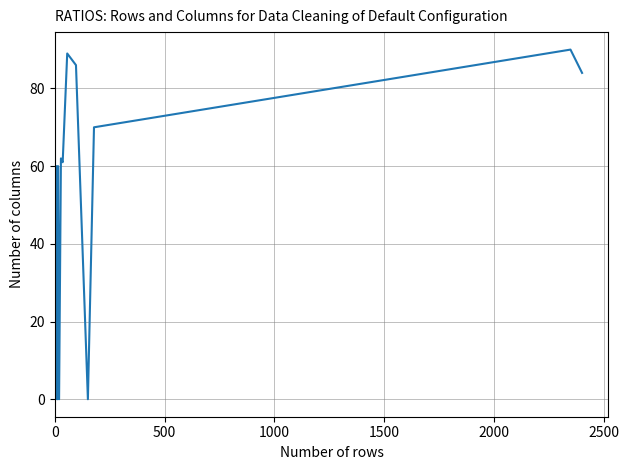

Does the chart have visible grid lines?

Yes